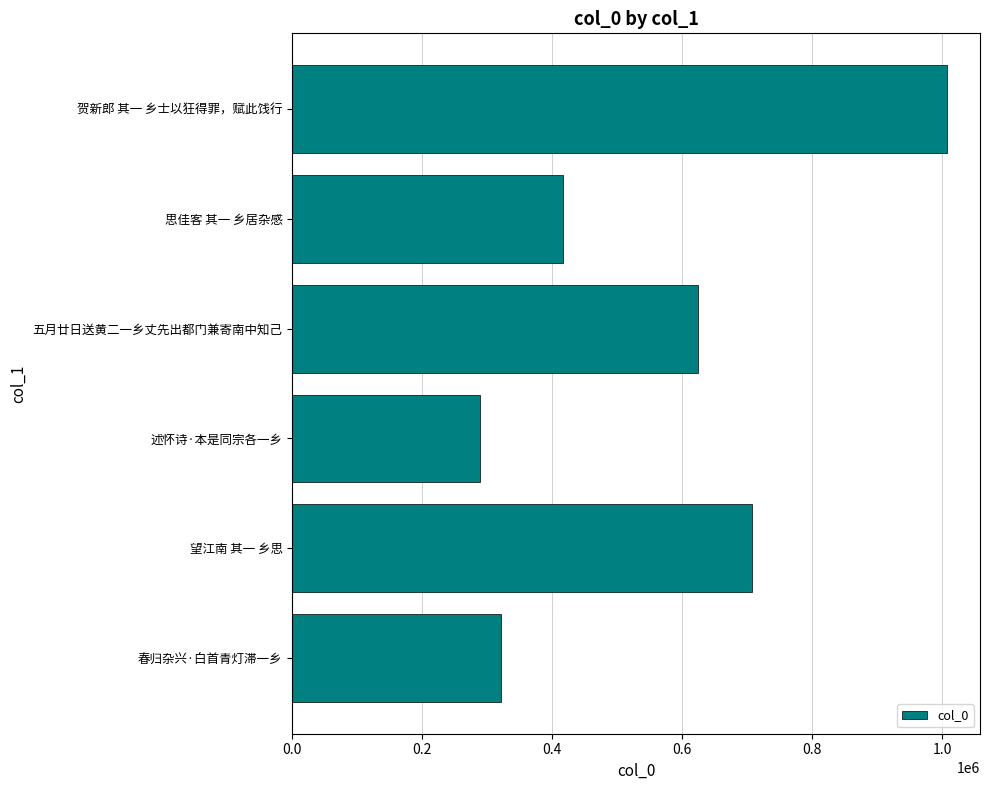

What is the difference between the second highest and minimum values?

419725